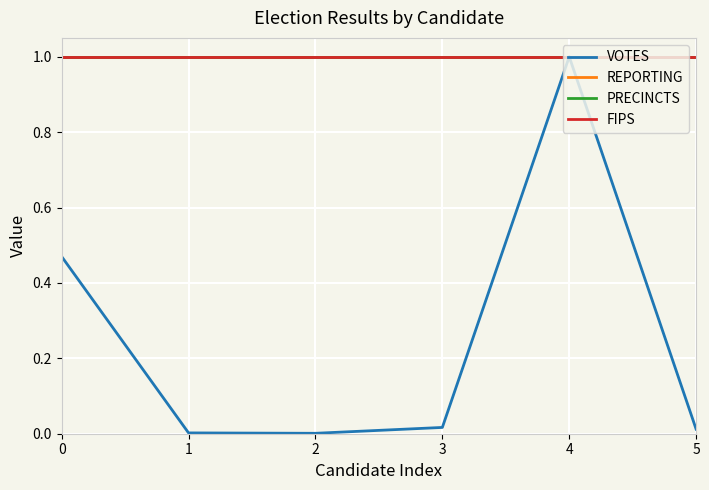

Is this an area chart (filled region under the line)?

No